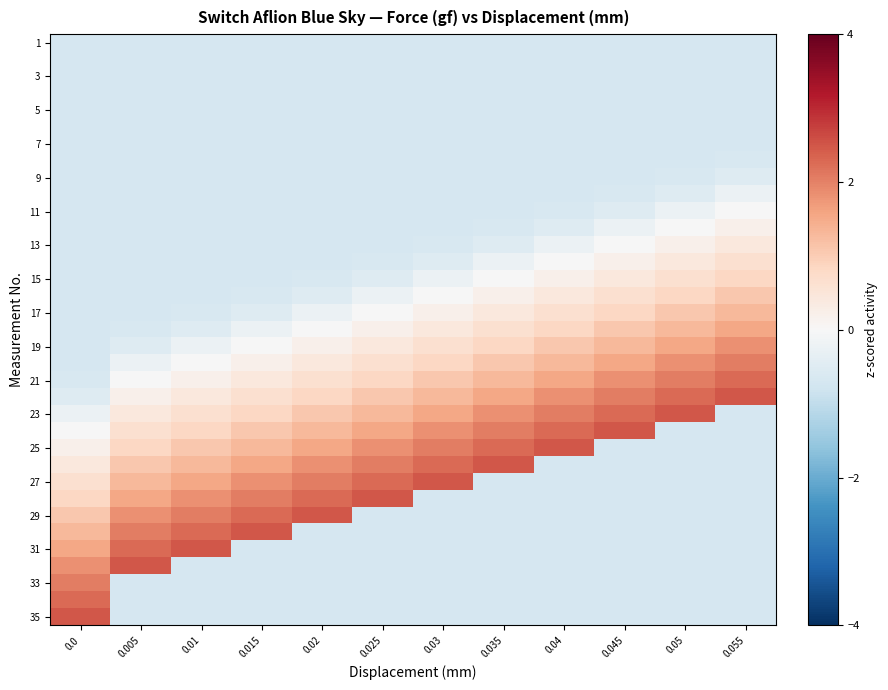

How many data points does each series have?

12